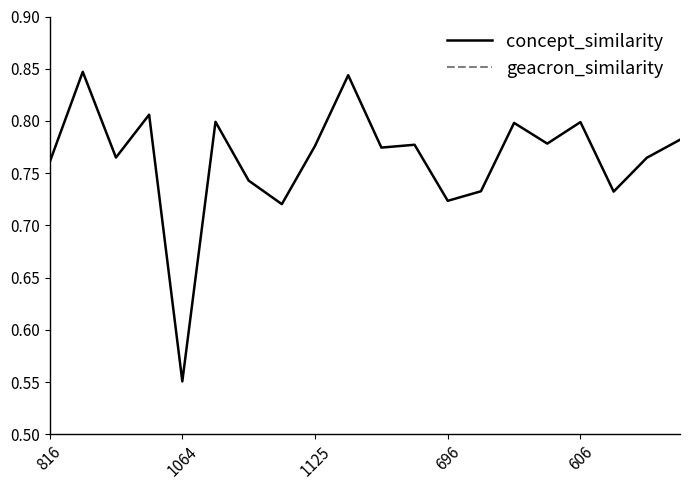

True or false: geacron_similarity and concept_similarity intersect in this chart.

False